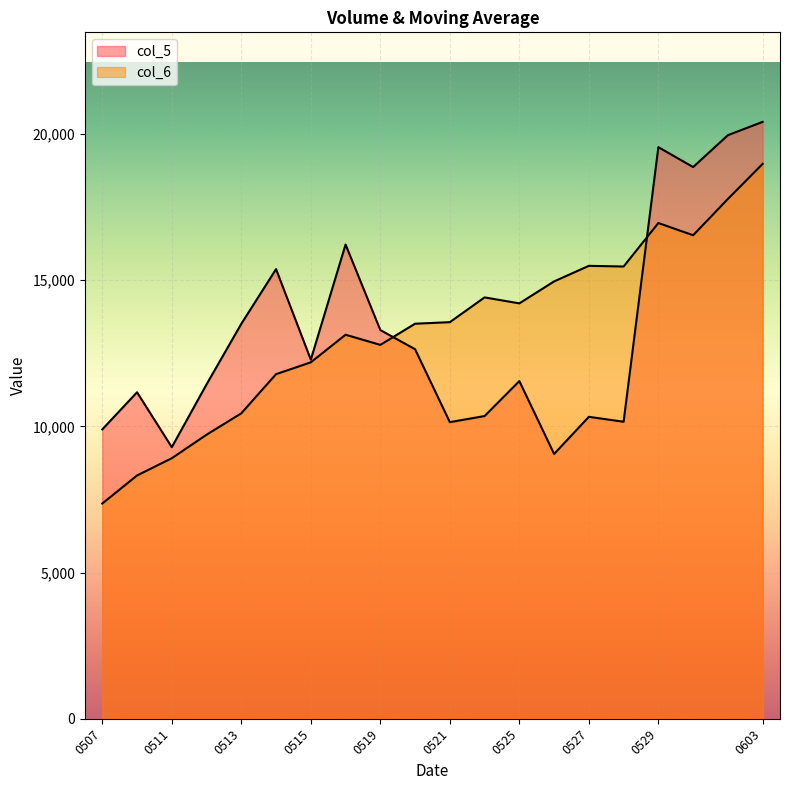

Reading left to right, what are all the values shown in this chart?

col_5: 9898	11168	9289	11438	13509	15380	12283	16222	13296	12640	10146	10354	11550	9058	10328	10159	19552	18872	19962	20418
col_6: 7362	8321	8912	9715	10448	11787	12191	13136	12789	13513	13566	14413	14209	14960	15493	15470	16957	16539	17780	18980